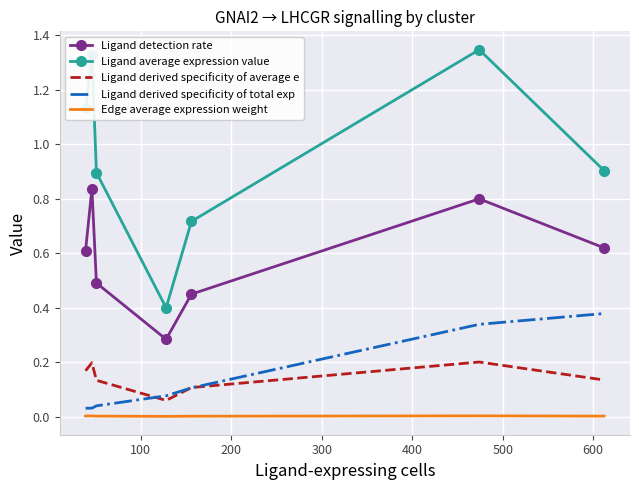

Which series has the largest range (max minus min)?

Ligand average expression value